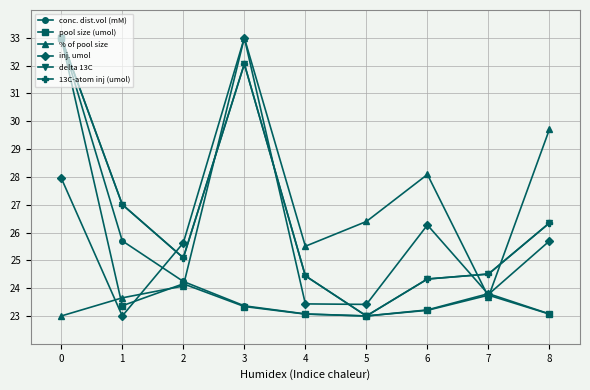

Is the value of conc. dist.vol (mM) at 1 greater than the value of pool size (umol) at 3?

Yes